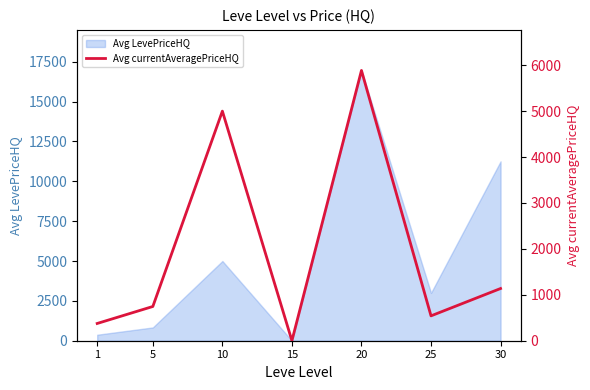

What is the maximum value for Avg LevePriceHQ?

16953.4